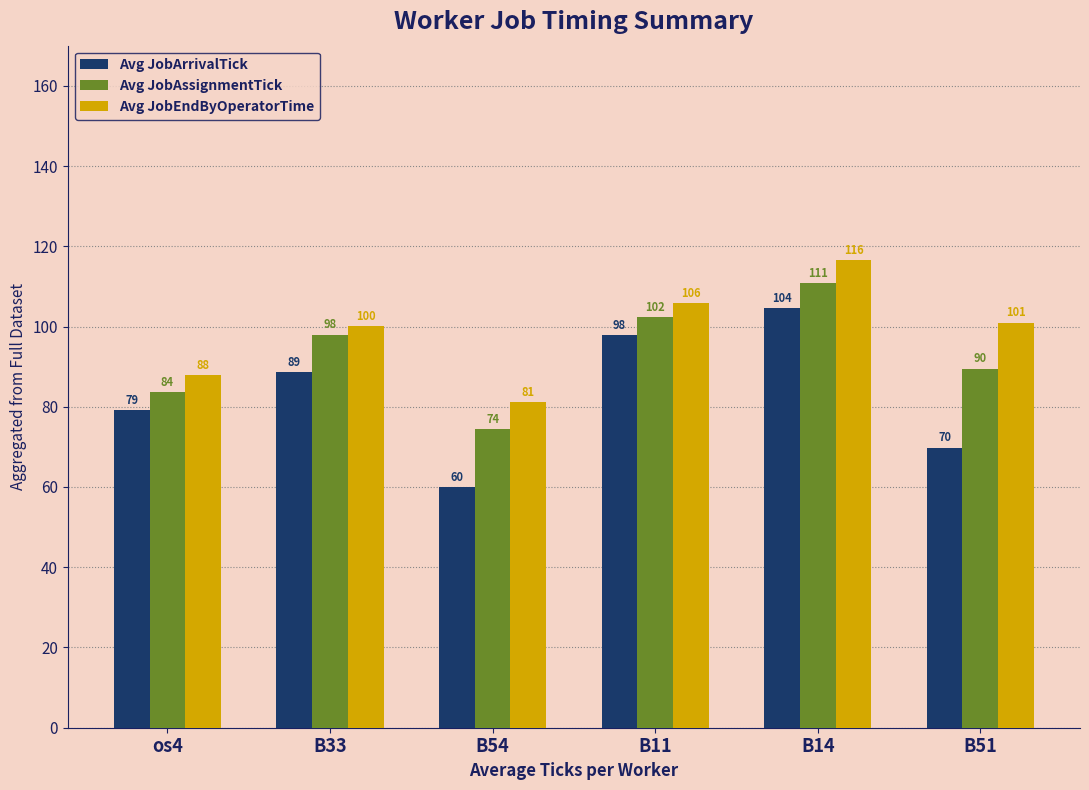

List the series in order of their overall mean, lowest first.

Avg JobArrivalTick, Avg JobAssignmentTick, Avg JobEndByOperatorTime